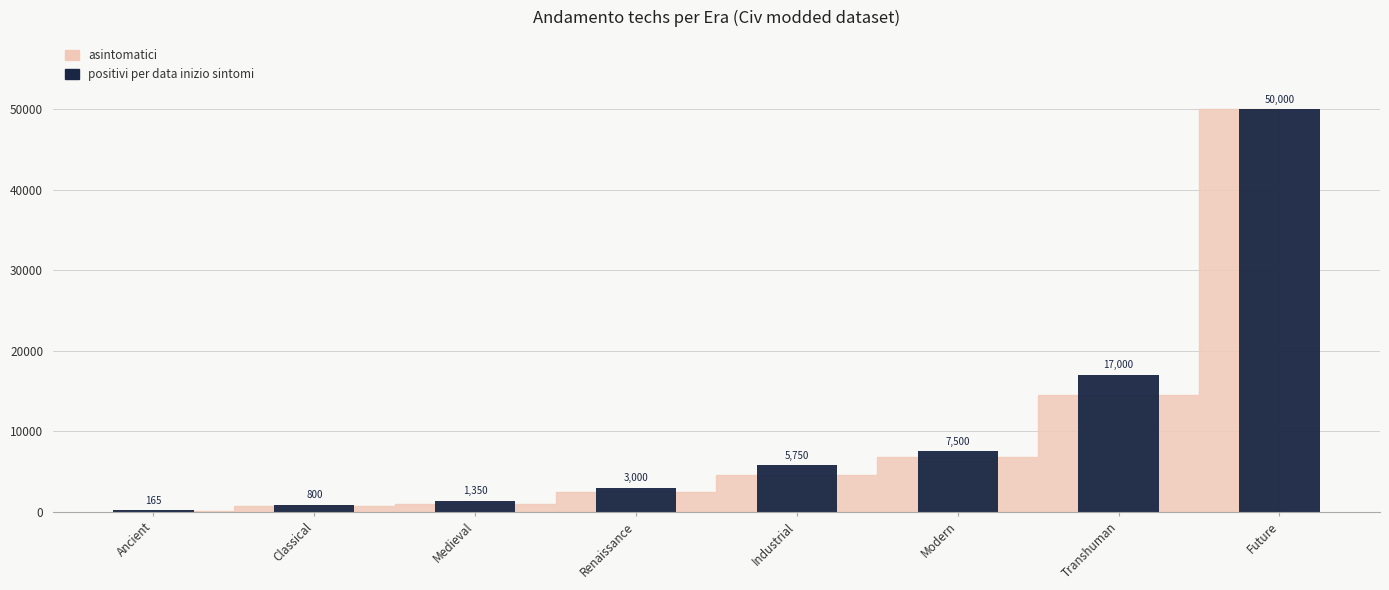

Reading right to left, transcribe all the data shown in this chart.

Future=50000	Transhuman=17000	Modern=7500	Industrial=5750	Renaissance=3000	Medieval=1350	Classical=800	Ancient=165